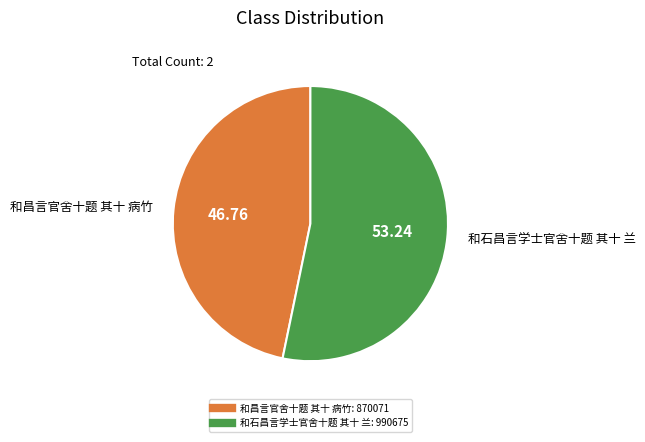

Is it true that 和昌言官舍十题 其十 病竹 is 47% of the pie?

True